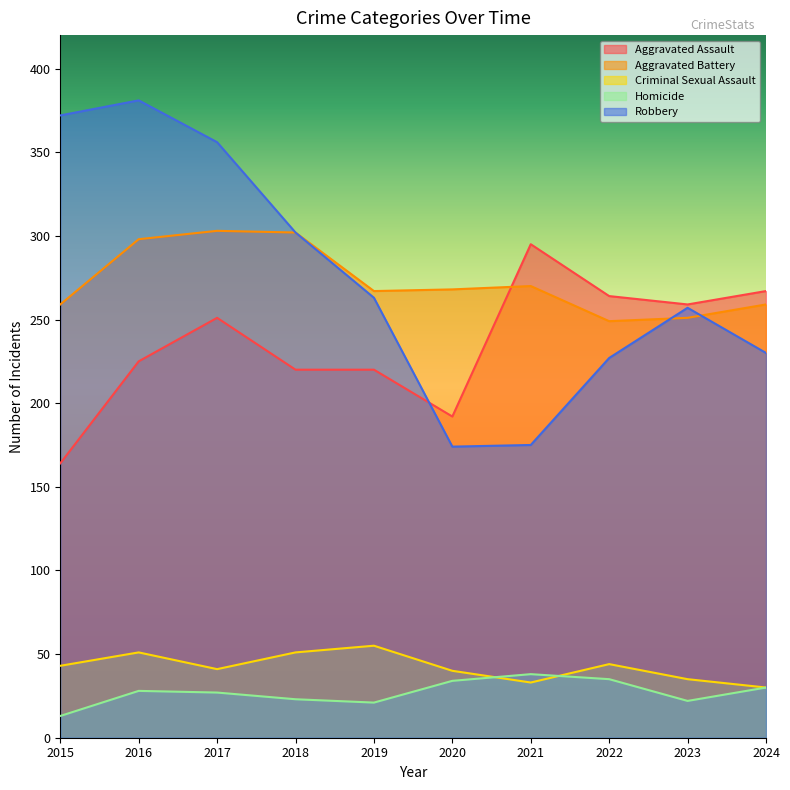

How many data points in Homicide are less than 28?

5